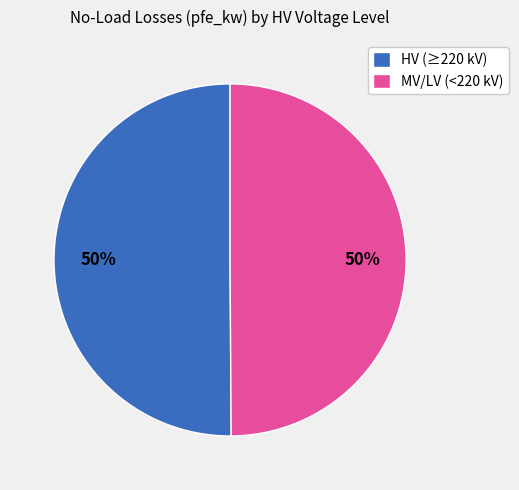

To the nearest percent, what is the average slice percentage?

50%